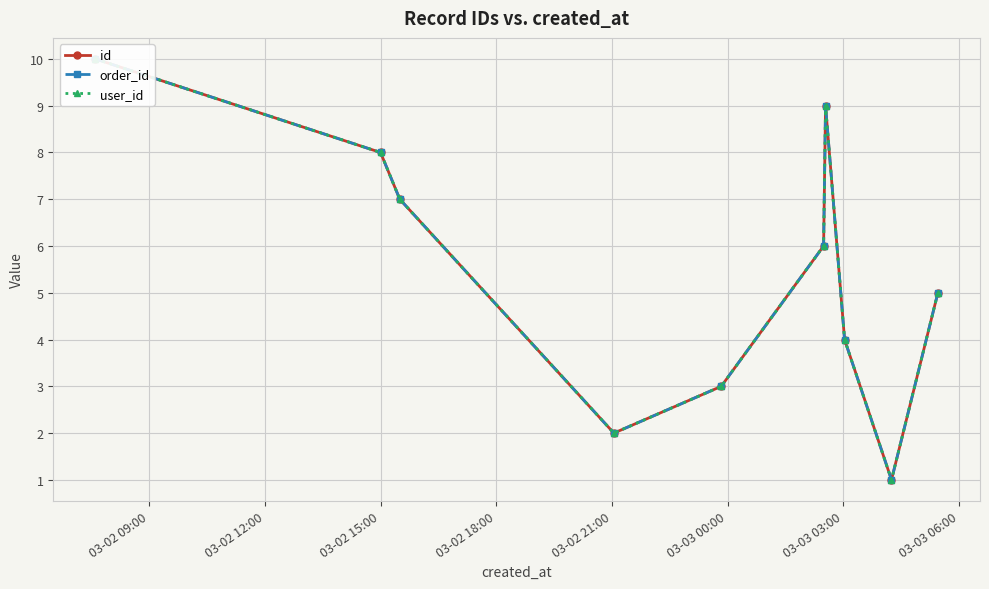

How many categories are shown in the chart?

10